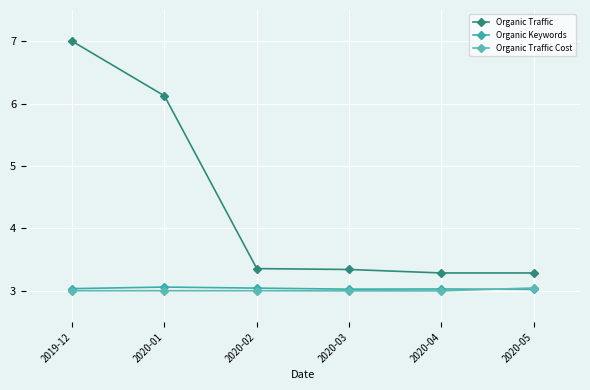

List the series in order of their peak value, lowest first.

Organic Traffic Cost, Organic Keywords, Organic Traffic